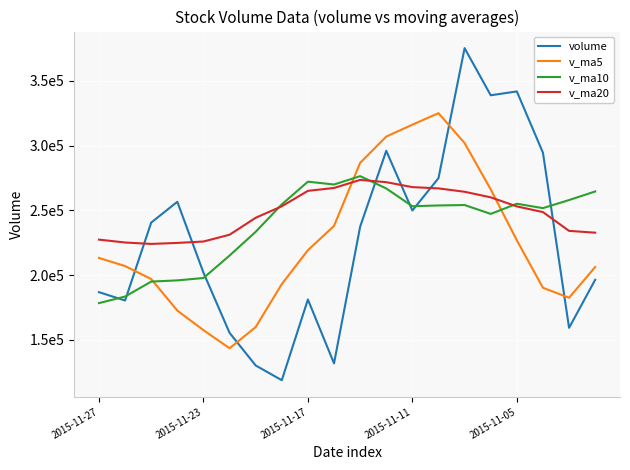

What is the smallest value displayed?

118670.8